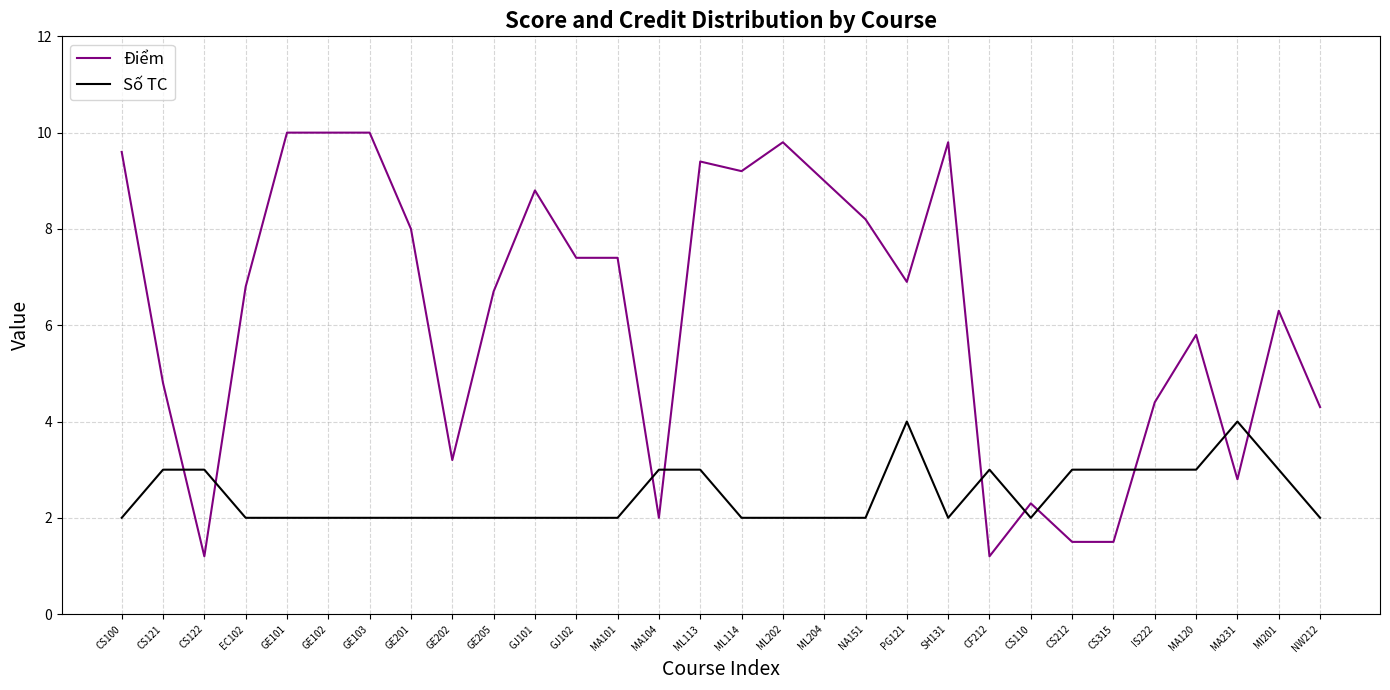

What is the total value across all series at GJ102?

9.4